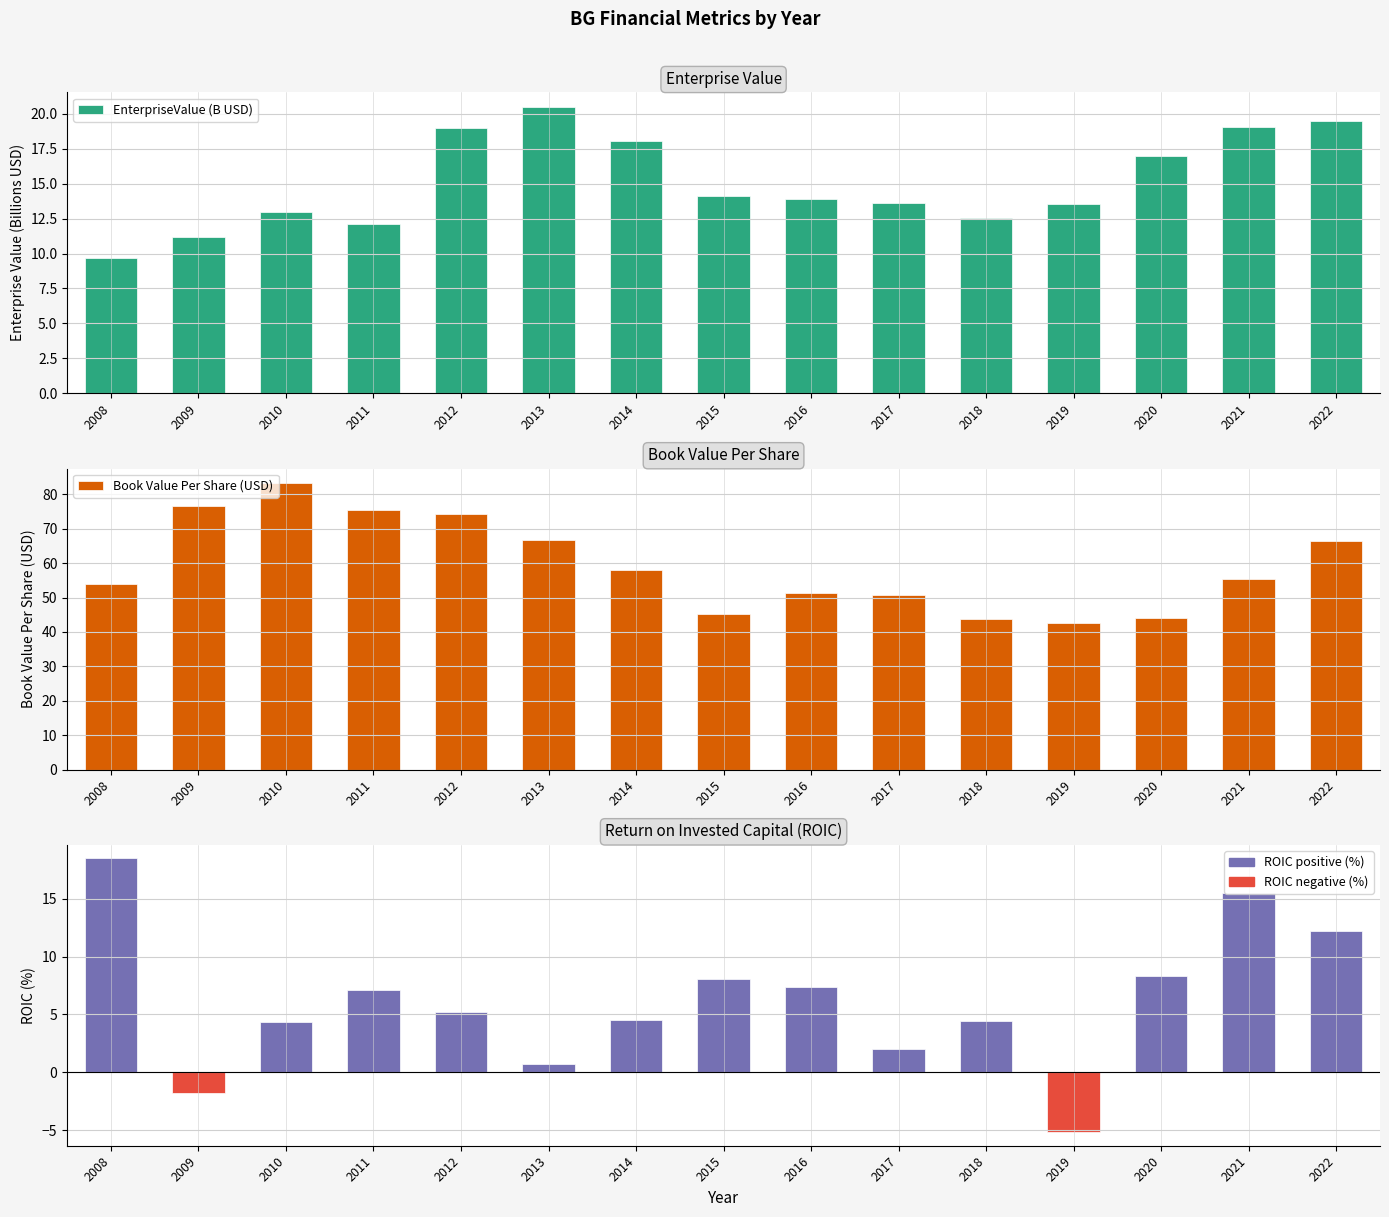

The Book Value Per Share (USD) series shows 16.1 at 2017. True or false?

False